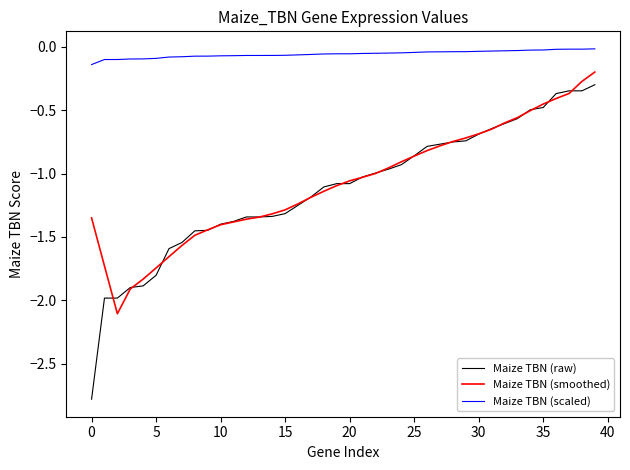

What is the minimum value shown in the chart?

-2.8